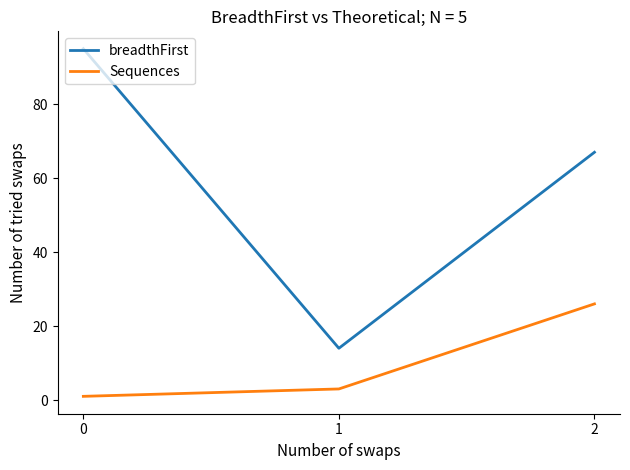

Rank the series at 1 from highest to lowest value.

breadthFirst, Sequences